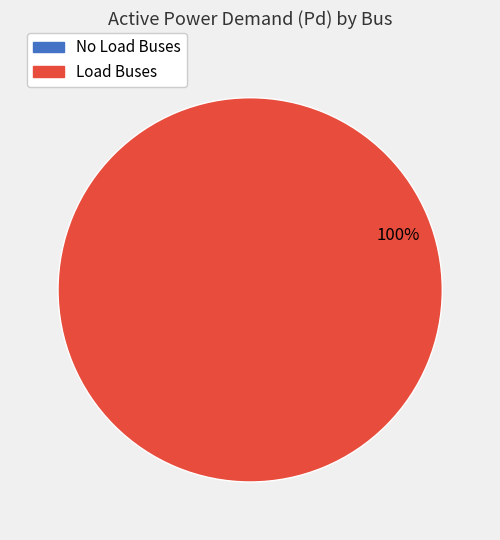

To the nearest percent, what is the average slice percentage?

50%